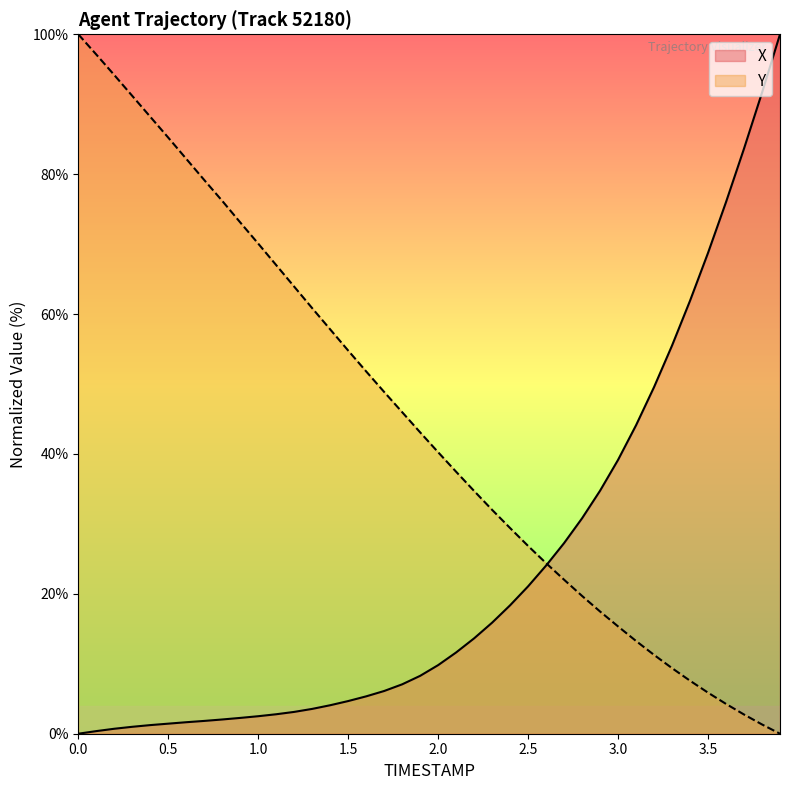

What is the label of the 6th point from the right?

3.4